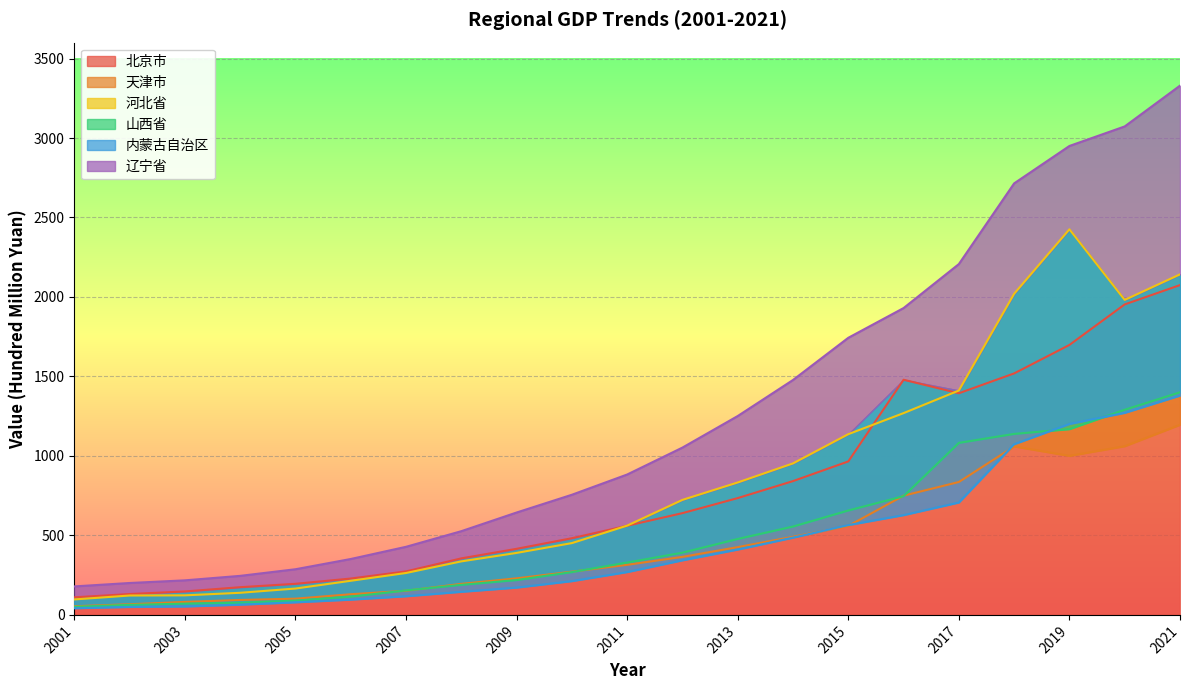

What is the maximum value shown in the chart?

3329.5